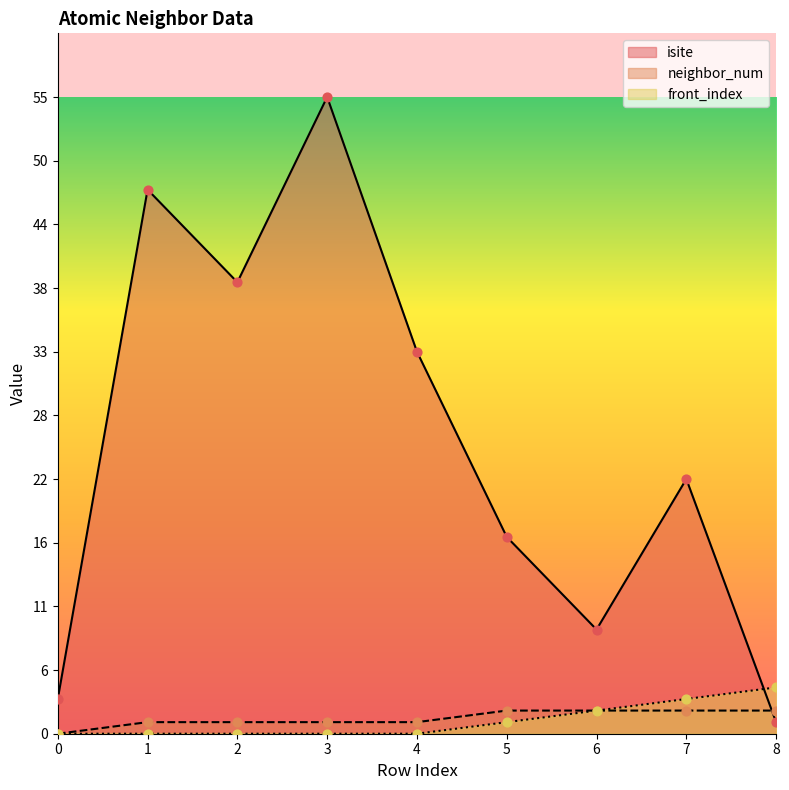

Which series contains the lowest Y value?

neighbor_num